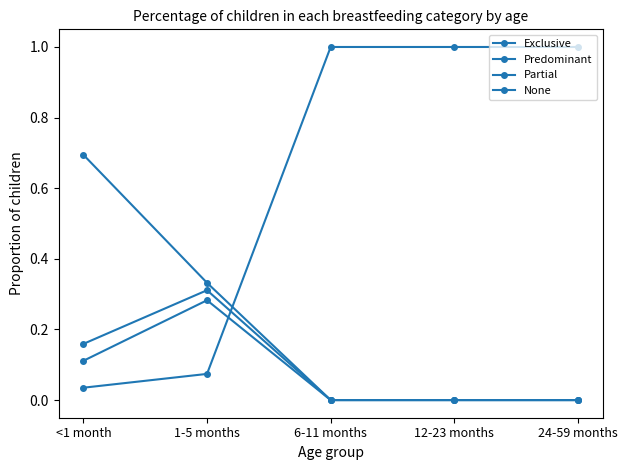

List the series in order of their peak value, highest first.

None, Exclusive, Predominant, Partial